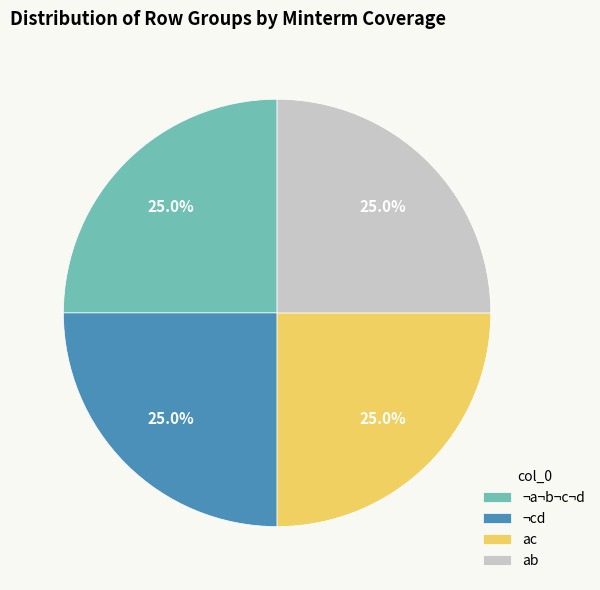

Does any single category account for the majority?

No